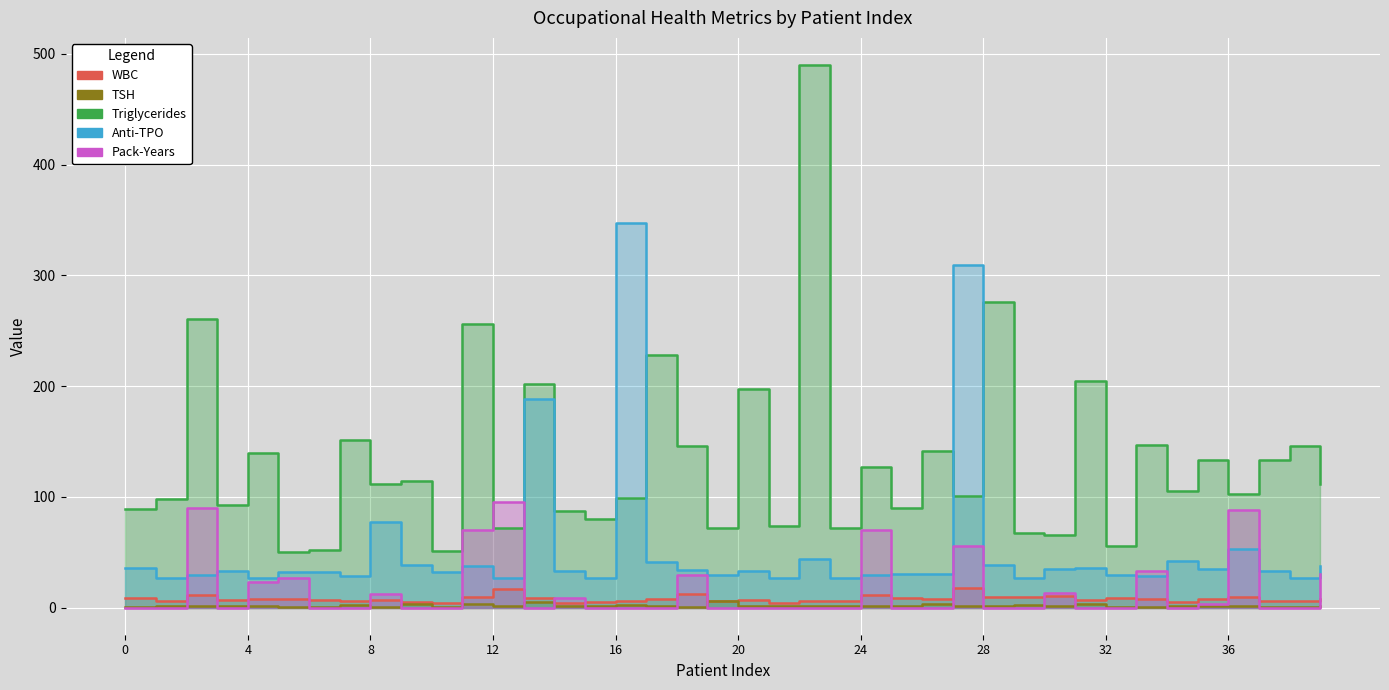

Reading left to right, what are all the values shown in this chart?

wbc_leyka_aimosferia: 9.1	6.3	11.5	6.7	7.7	7.4	6.4	5.8	7.2	4.7	4.5	9.4	16.8	8.6	4.4	4.7	5.7	7.9	12.6	6.0	7.0	4.1	6.0	6.3	11.4	8.3	8.0	17.3	9.5	9.2	10.8	7.0	8.8	7.4	4.9	8.0	9.3	6.3	5.9	7.9
thuroeidotropos_ormoni: 0.7	1.6	1.4	1.4	1.3	0.7	0.6	2.8	0.8	3.0	0.8	2.8	1.2	5.1	1.3	1.2	2.5	1.8	0.6	6.0	1.0	1.0	1.7	1.0	1.7	1.5	3.0	1.9	1.1	2.1	1.7	2.8	0.6	0.6	1.3	1.7	1.5	0.6	0.9	1.4
triglykeridia: 89.0	98.0	261.0	93.0	140.0	50.0	52.0	151.0	112.0	114.0	51.0	256.0	72.0	202.0	87.0	80.0	99.0	228.0	146.0	72.0	197.0	74.0	490.0	72.0	127.0	90.0	141.0	101.0	276.0	67.0	66.0	205.0	56.0	147.0	105.0	133.0	103.0	133.0	146.0	112.0
antiswmata_anti_tpo: 36.2	27.0	29.2	32.8	27.0	31.8	32.2	28.5	77.4	38.3	31.8	37.8	27.0	188.0	32.6	27.0	347.7	41.2	33.7	29.4	33.2	27.0	44.0	27.0	29.3	30.0	30.0	309.4	38.5	27.0	35.2	35.9	29.8	28.8	42.5	34.6	52.7	32.9	27.0	37.8
pack_years: 0.0	0.0	90.0	0.0	23.0	27.0	0.0	0.0	12.0	0.0	0.0	70.0	95.0	0.0	8.5	0.0	0.0	0.0	29.0	0.0	0.0	0.0	0.0	0.0	70.0	0.0	0.0	56.0	0.0	0.0	13.5	0.0	0.0	33.0	0.0	3.5	88.0	0.0	0.0	30.0